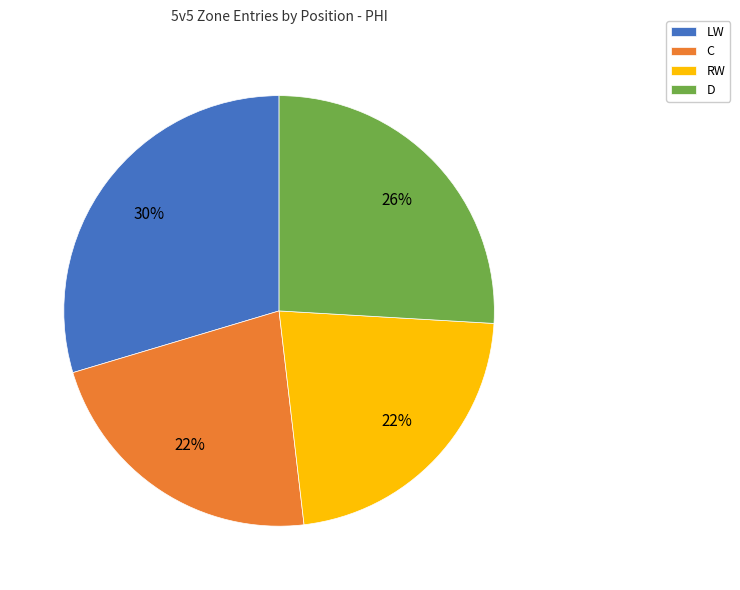

True or false: D accounts for 26% of the total.

True